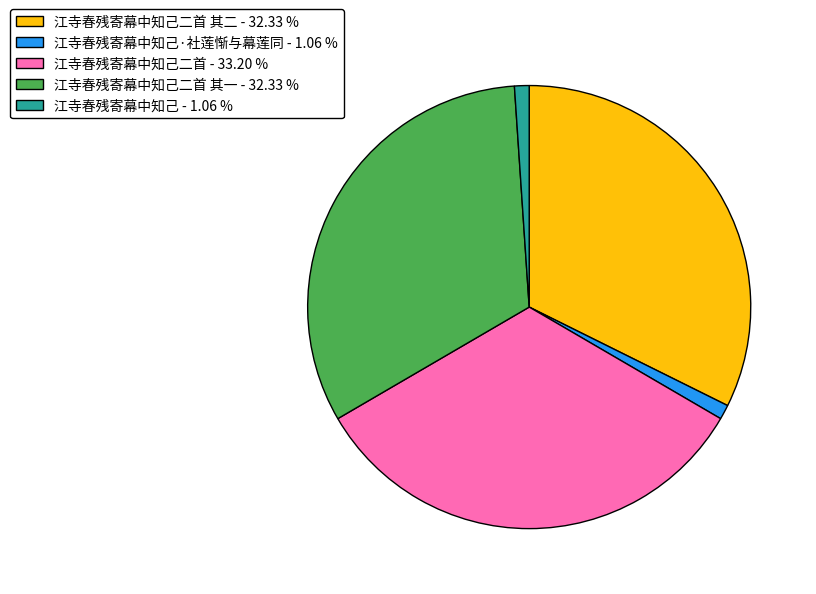

Count the number of slices in the pie.

5